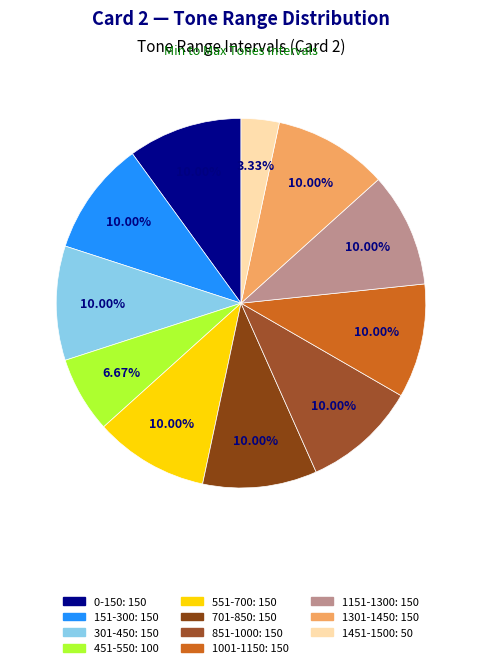

How many slices are in this pie chart?

11